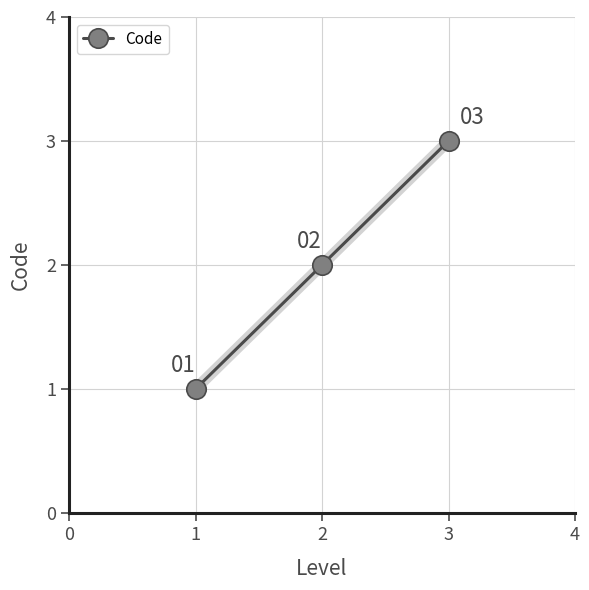

How many categories are shown in the chart?

3